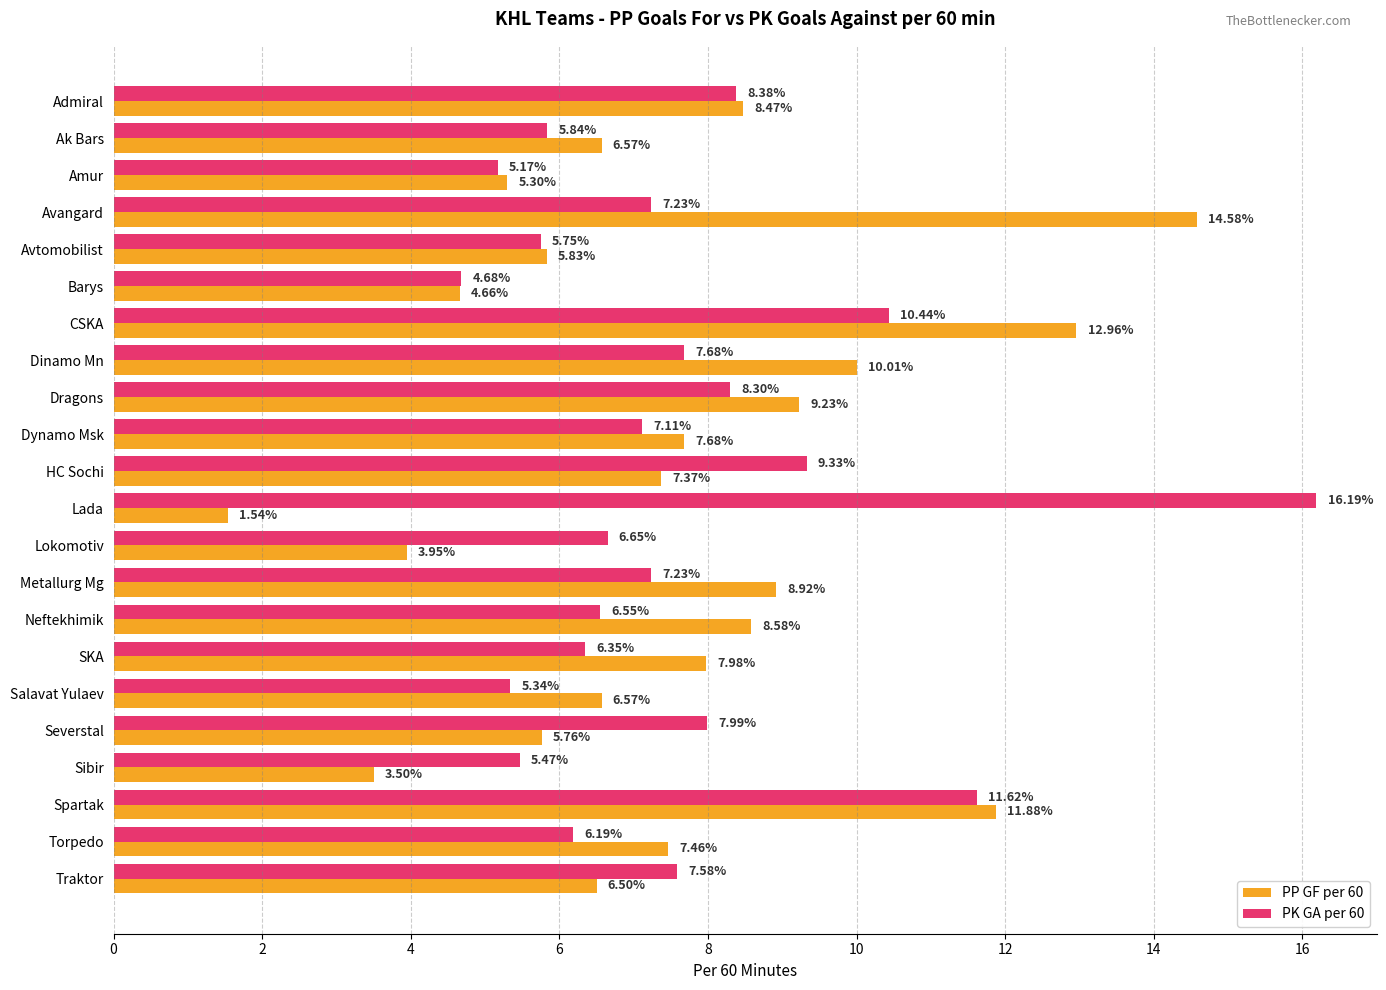

What is the sum of the PK GA per 60 values at CSKA and Admiral?

18.8